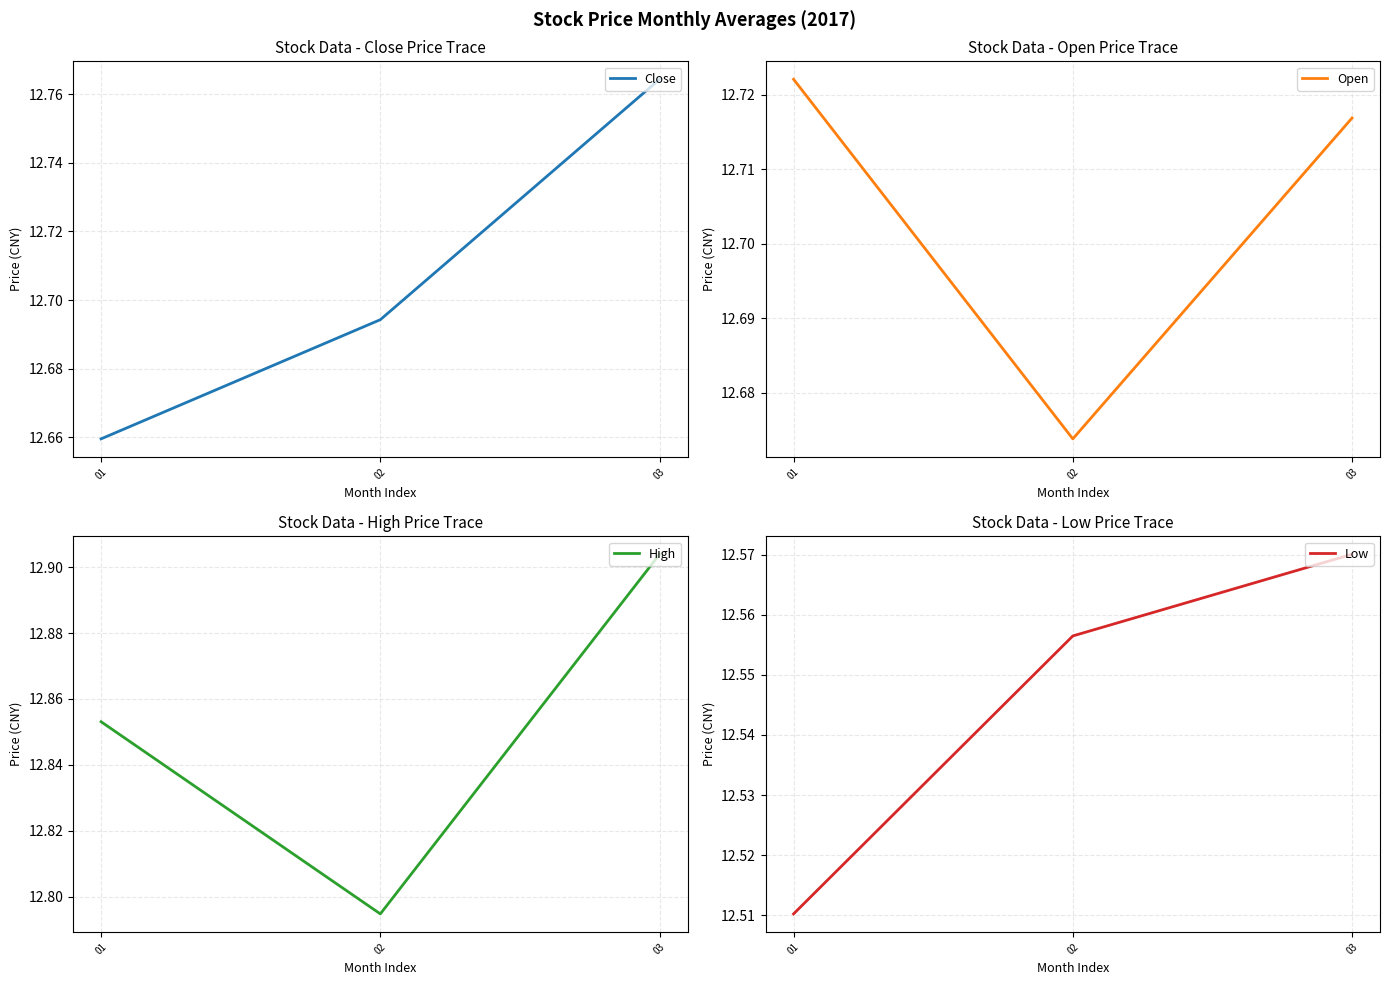

Which series has the widest spread of values?

High